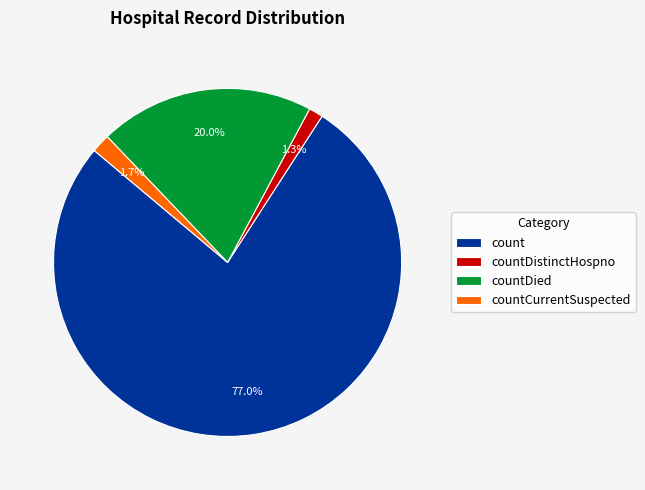

To the nearest percent, what is the average slice percentage?

25%